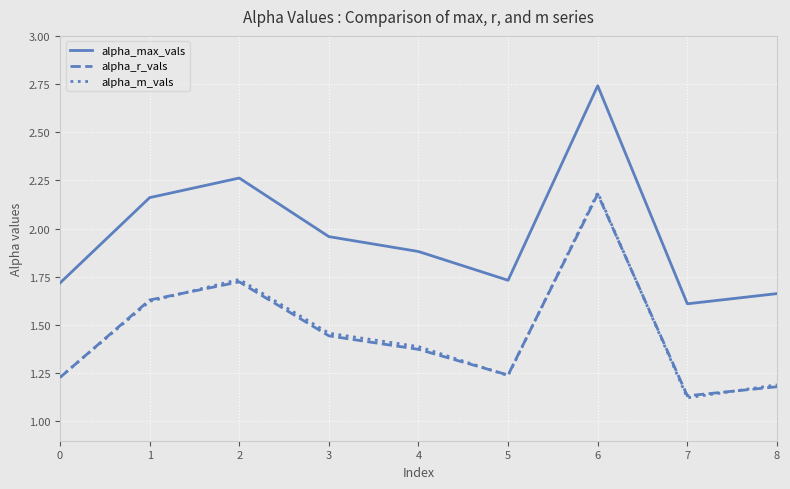

What are all the series names shown in the legend?

alpha_max_vals, alpha_r_vals, alpha_m_vals